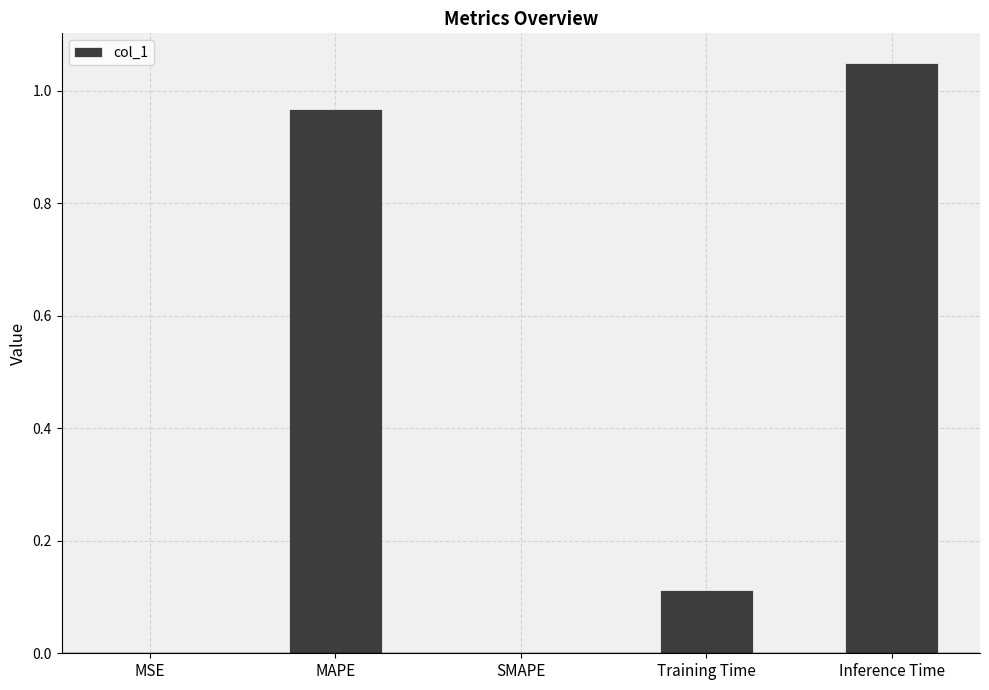

Count the number of categories in the chart.

5